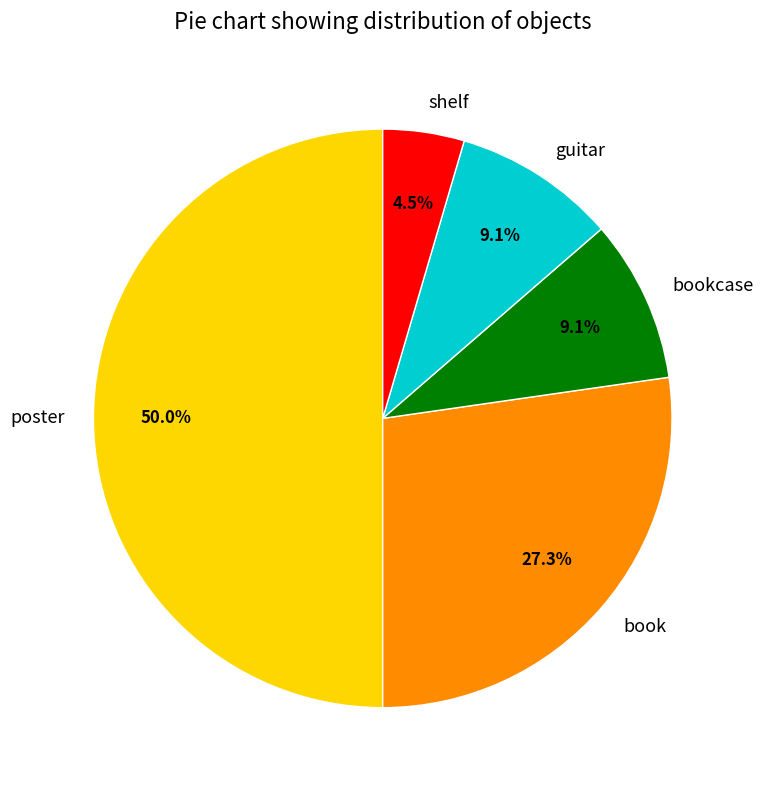

To the nearest percent, what percentage of the pie is poster?

50%